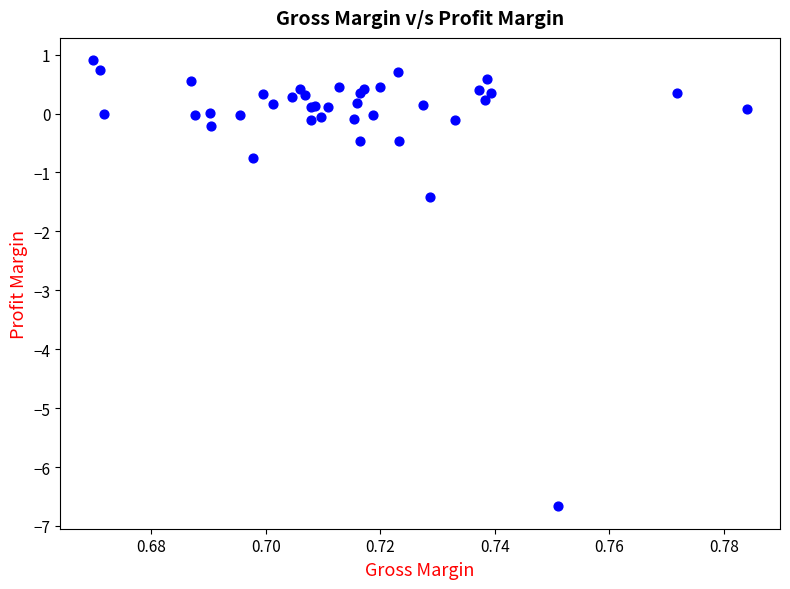

What Y value in the scatter plot is closest to -2?

-1.4